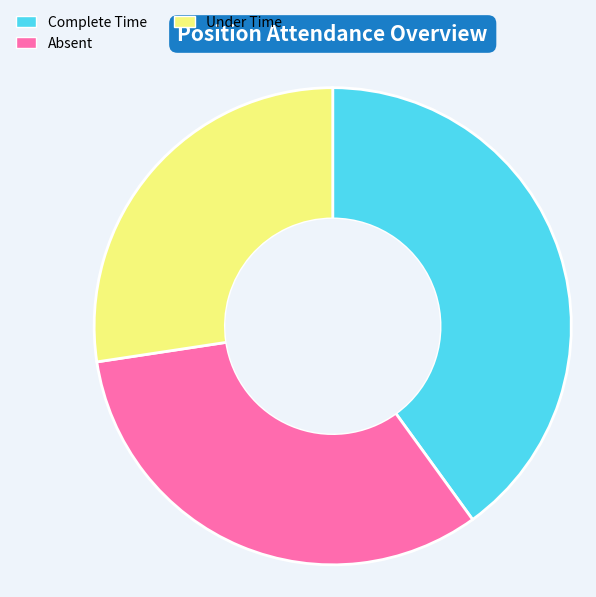

Rank the categories by value from lowest to highest.

Under Time, Absent, Complete Time